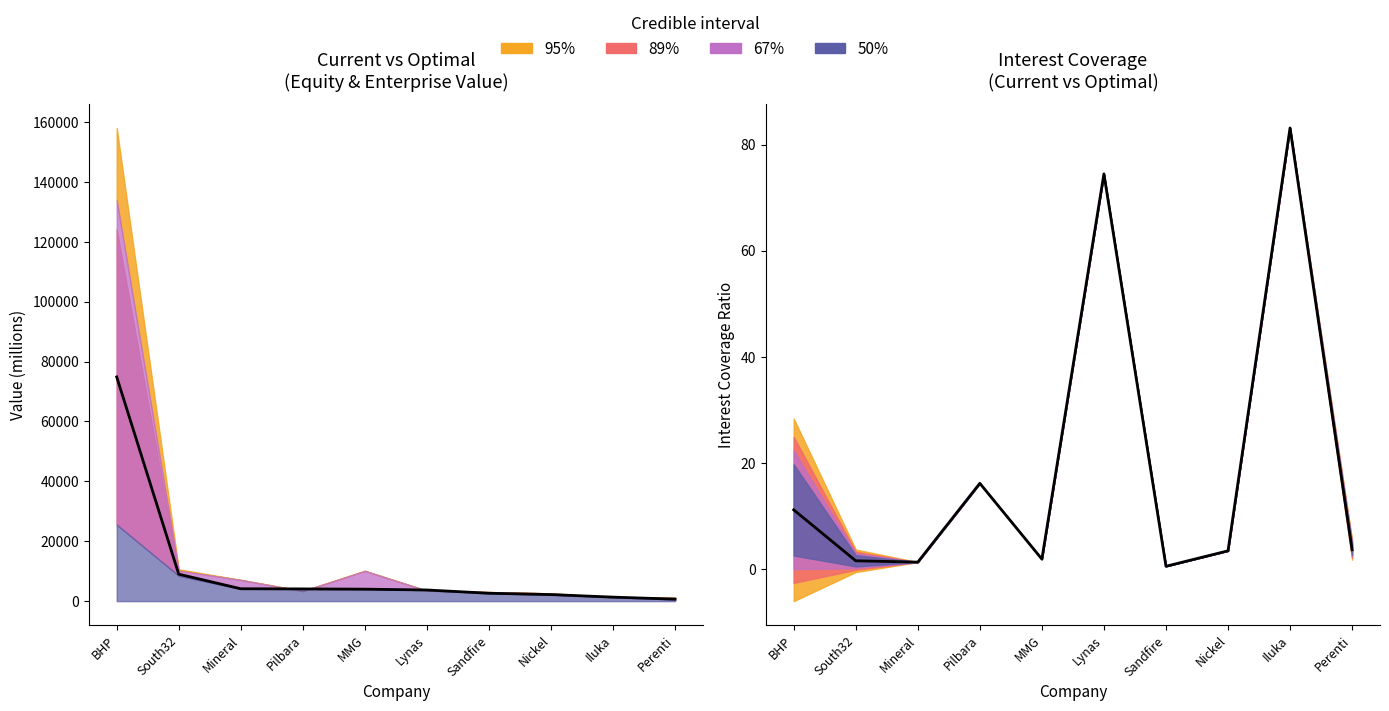

Reading right to left, list all the values displayed in this chart.

Mean Equity: Perenti=668.7	Iluka=1337.3	Nickel=2190.2	Sandfire=2632.6	Lynas=3719.4	MMG=3997.5	Pilbara=4082.7	Mineral=4133.3	South32=8988.9	BHP=74861.3
Mean Coverage: Perenti=3.6	Iluka=83.1	Nickel=3.4	Sandfire=0.5	Lynas=74.5	MMG=1.8	Pilbara=16.1	Mineral=1.3	South32=1.5	BHP=11.1